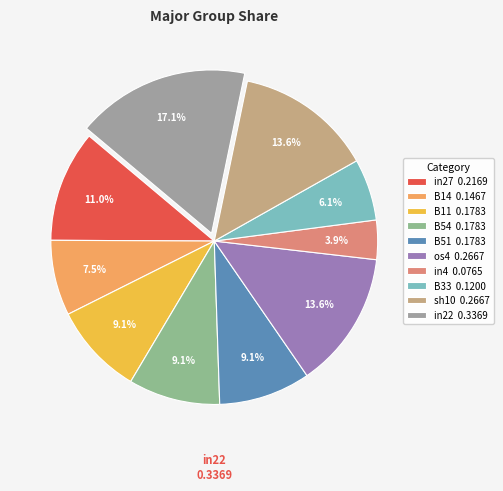

Does any single category account for the majority?

No